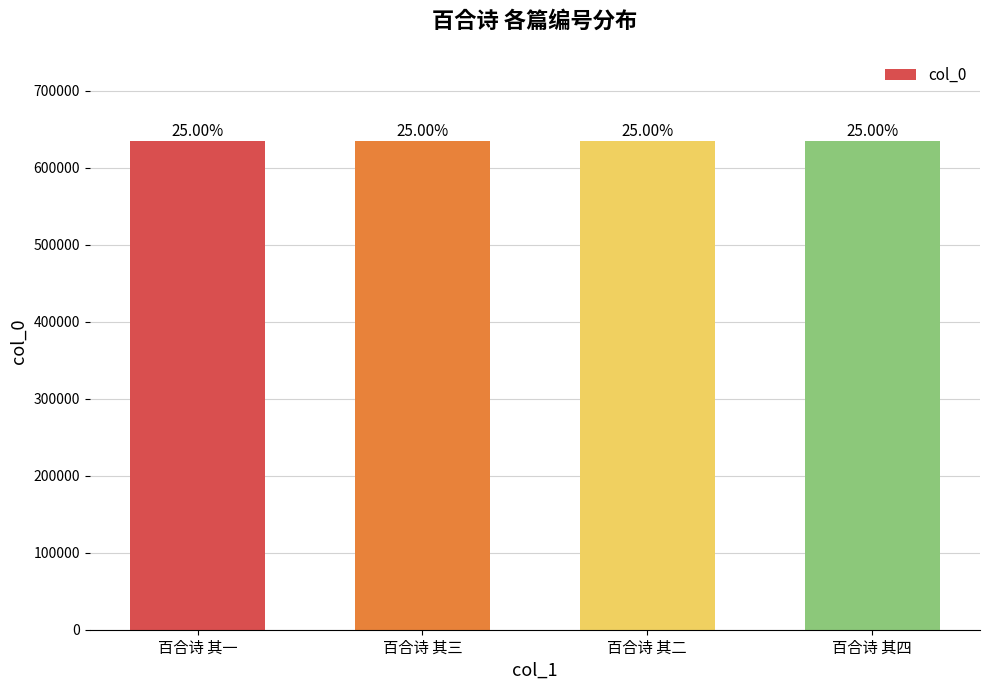

At which label is the value closest to 634755?

百合诗 其二